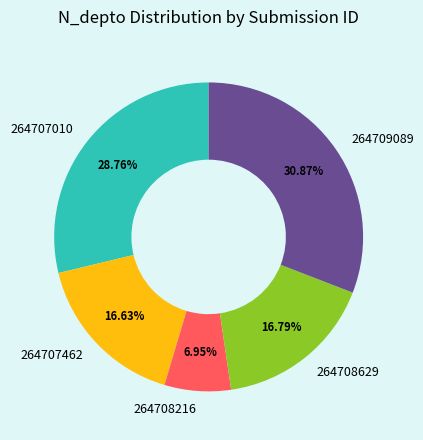

To the nearest percent, what is the difference between the largest and smallest slice percentages?

24%